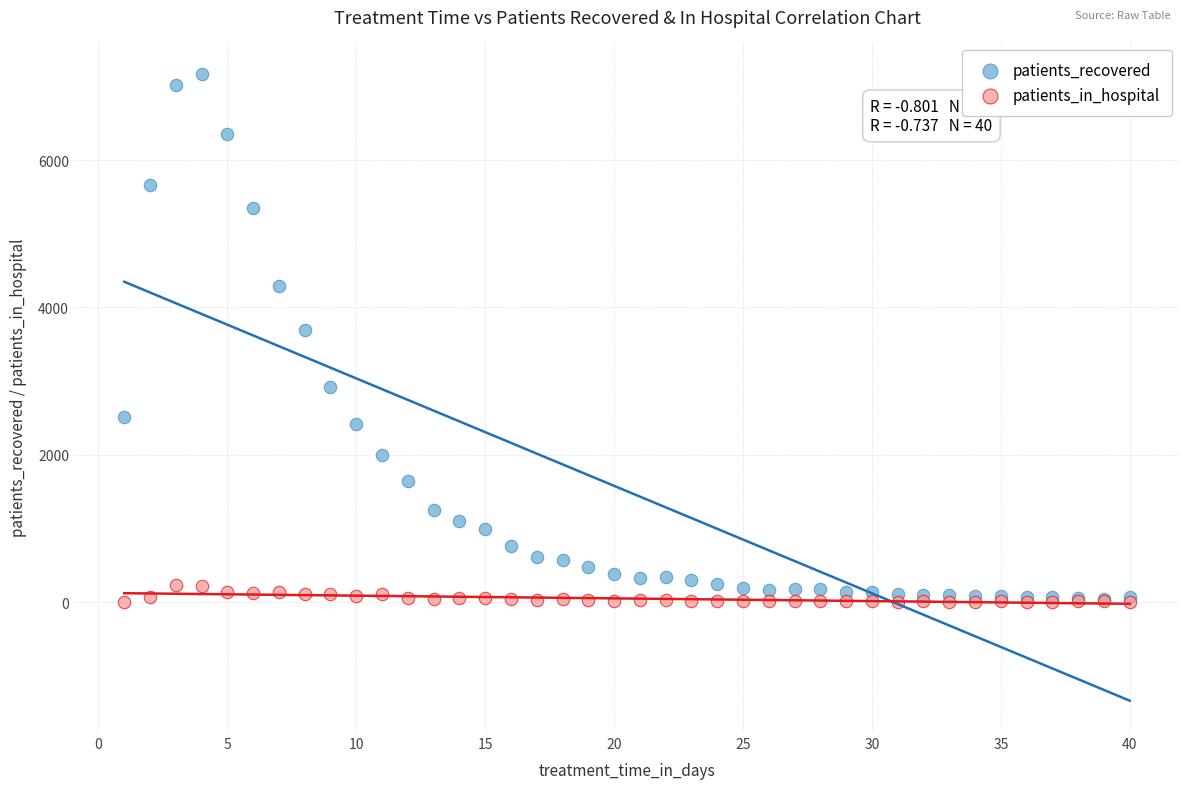

Across all series, what Y value is closest to 3586?

3699